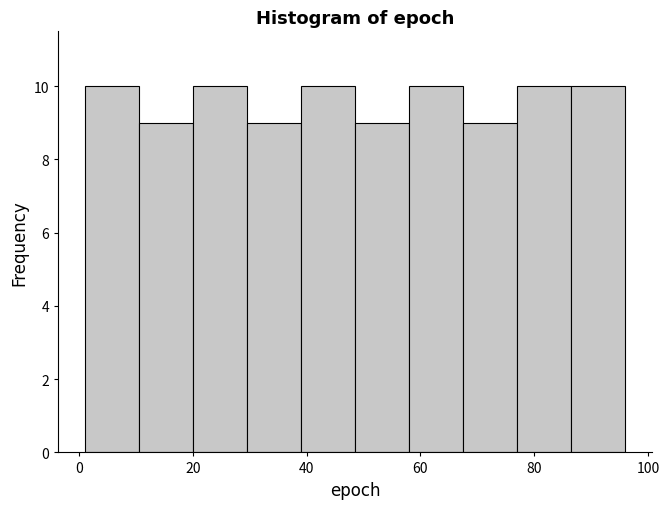

Reading left to right, transcribe this chart: for each bar, give the range it covers on the x-axis and its height. Neither the bar edges nor the heights are printed on the chart, so give them approximately, as read against the axes.

1.0 to 10.5: 10
10.5 to 20.0: 9
20.0 to 29.5: 10
29.5 to 39.0: 9
39.0 to 48.5: 10
48.5 to 58.0: 9
58.0 to 67.5: 10
67.5 to 77.0: 9
77.0 to 86.5: 10
86.5 to 96.0: 10